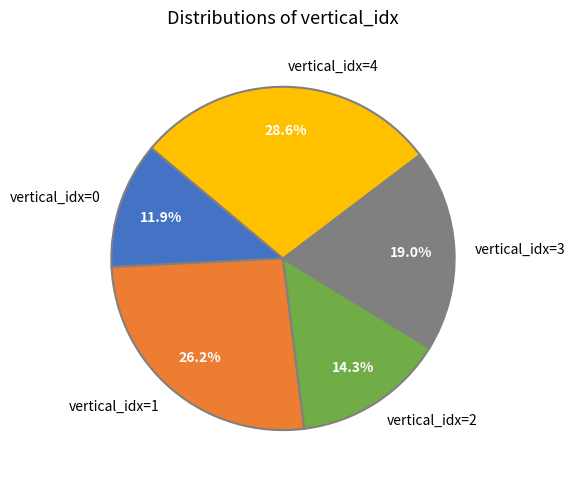

Which slice is the smallest?

vertical_idx=0